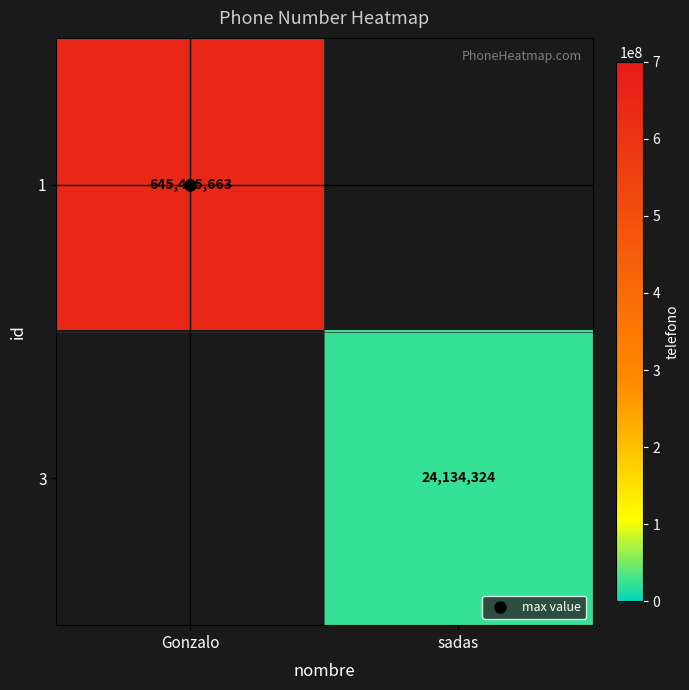

Which series has the widest spread of values?

1